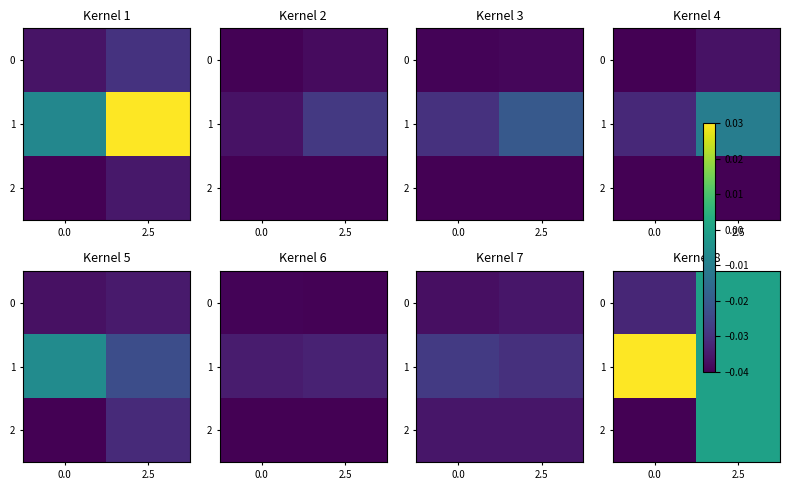

Where is 1 nearest to the value 0?

2.5